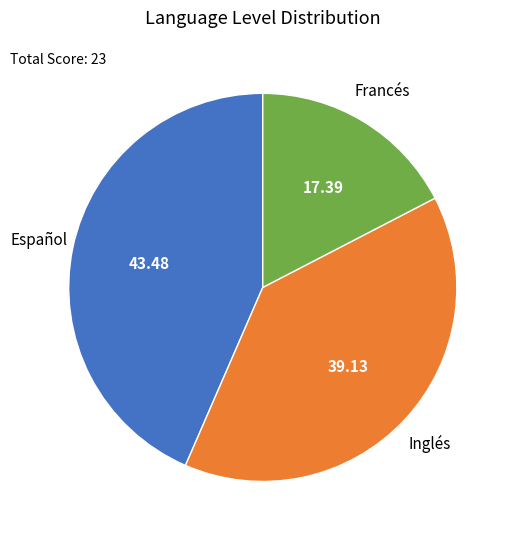

Is there a majority slice in this chart?

No